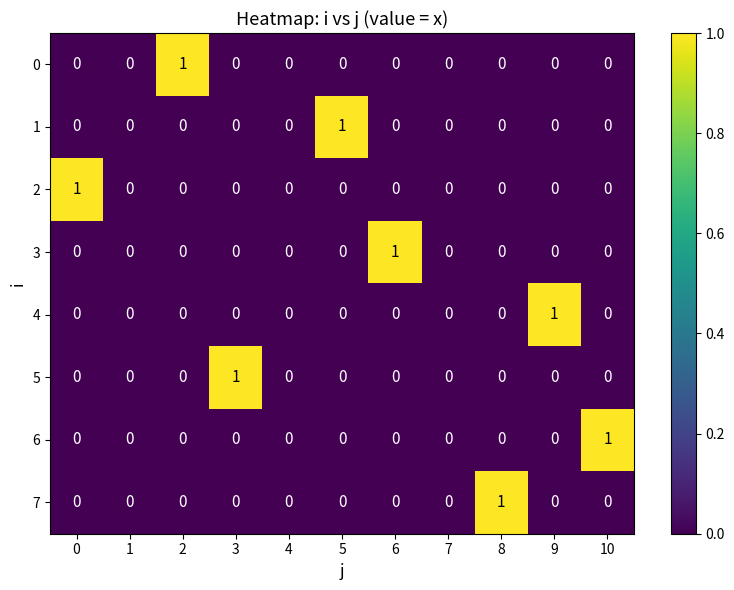

Between 0 and 1, which series saw the biggest shift?

2